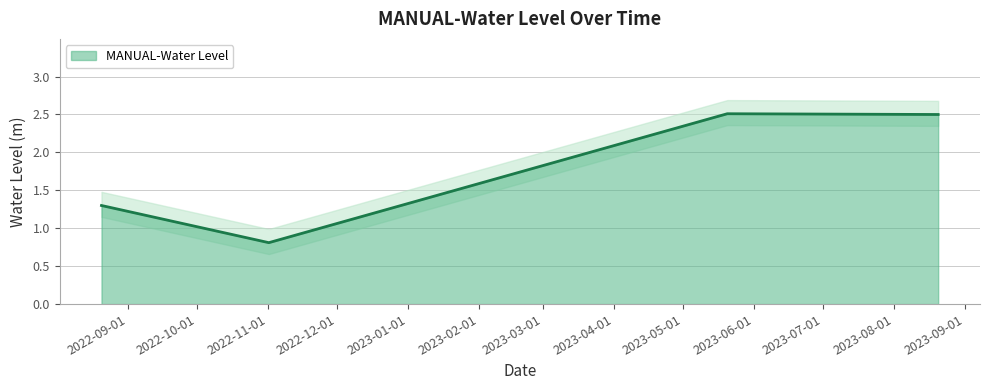

The value at 2023-05-20 06:00:00 is 2.5. True or false?

True